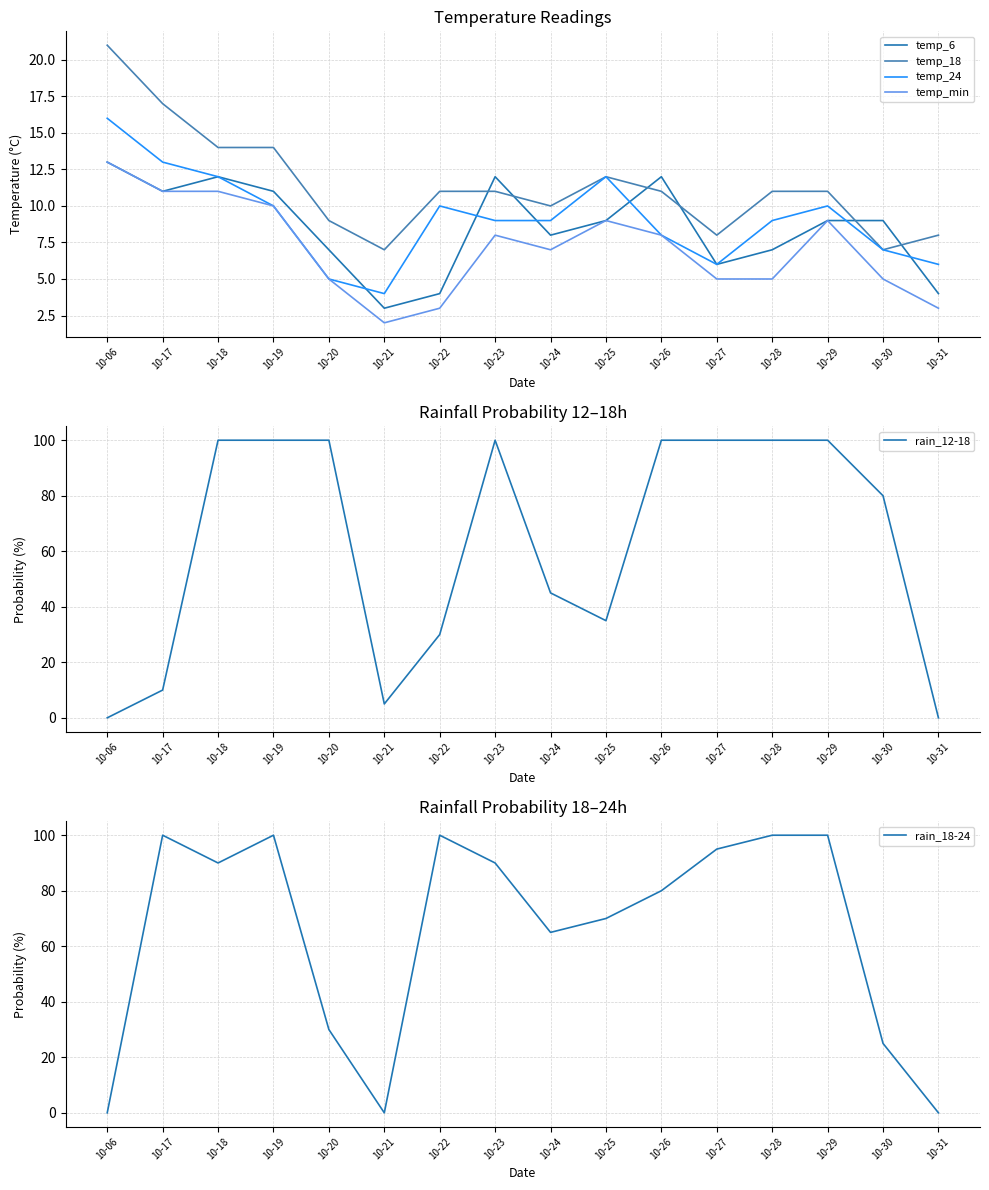

What is the difference between the second highest and second lowest values in the rain_12-18 series?

100